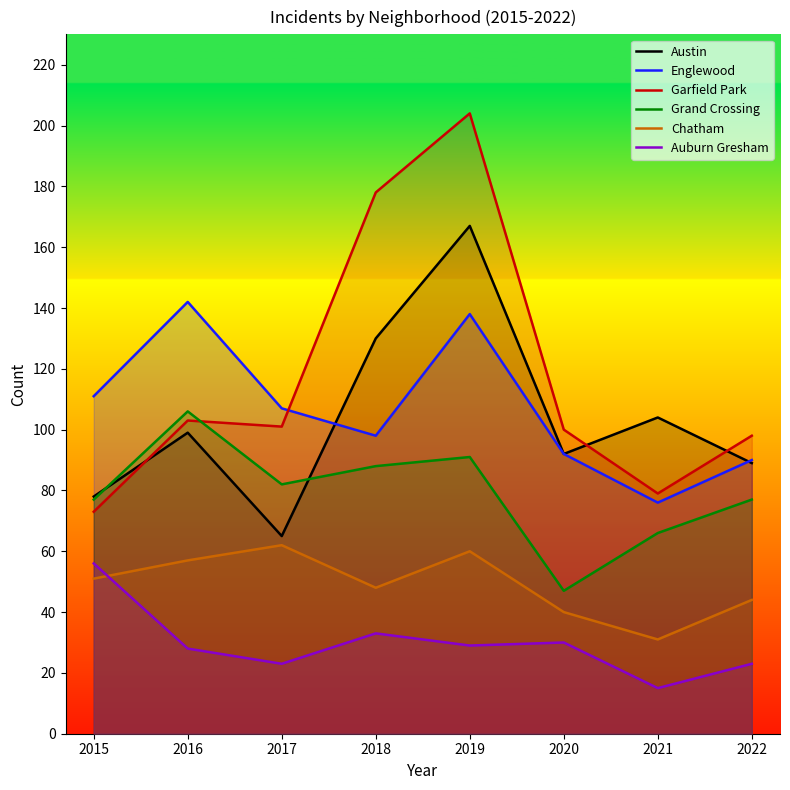

Read the Grand Crossing value at 2015, to the nearest 10.

80